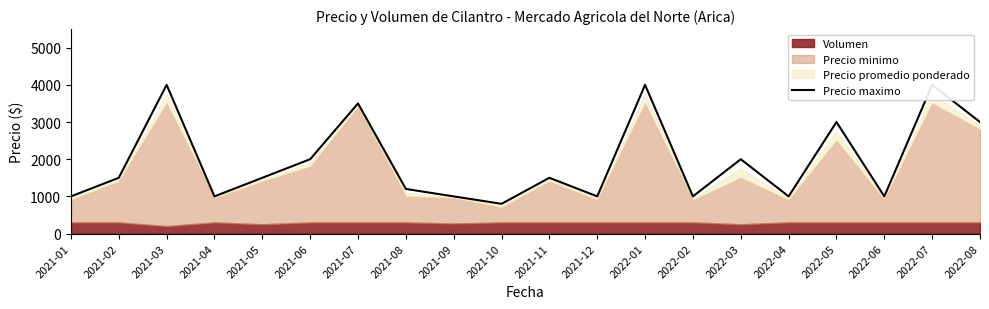

List the labels in order of value, largest first.

2021-03, 2022-01, 2022-07, 2021-07, 2022-05, 2022-08, 2021-06, 2022-03, 2021-02, 2021-05, 2021-11, 2021-08, 2021-01, 2021-04, 2021-09, 2021-12, 2022-02, 2022-04, 2022-06, 2021-10